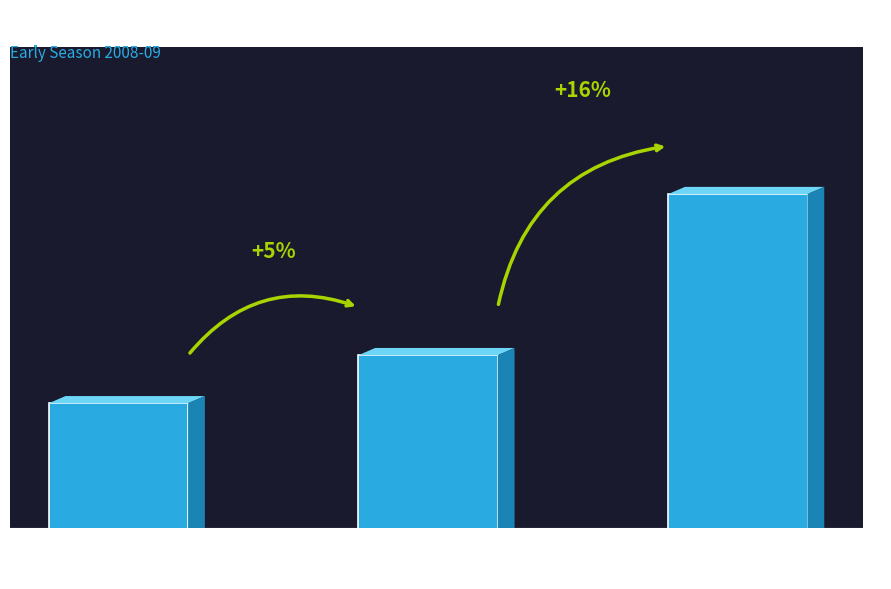

Does the chart contain any negative values?

No